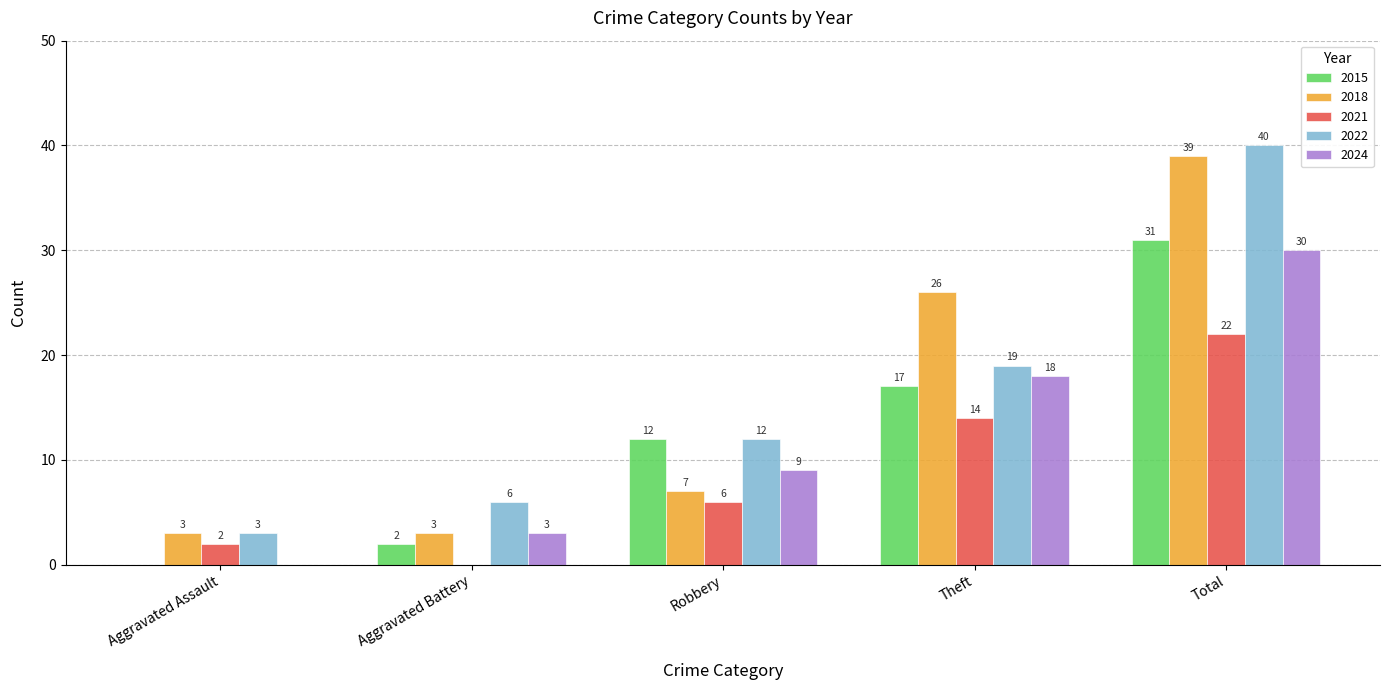

Is it true that 2024 equals 30 at Total?

True